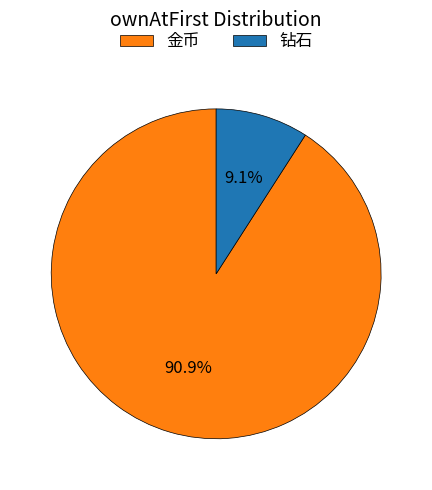

To the nearest percent, what percentage of the pie is 钻石?

9%